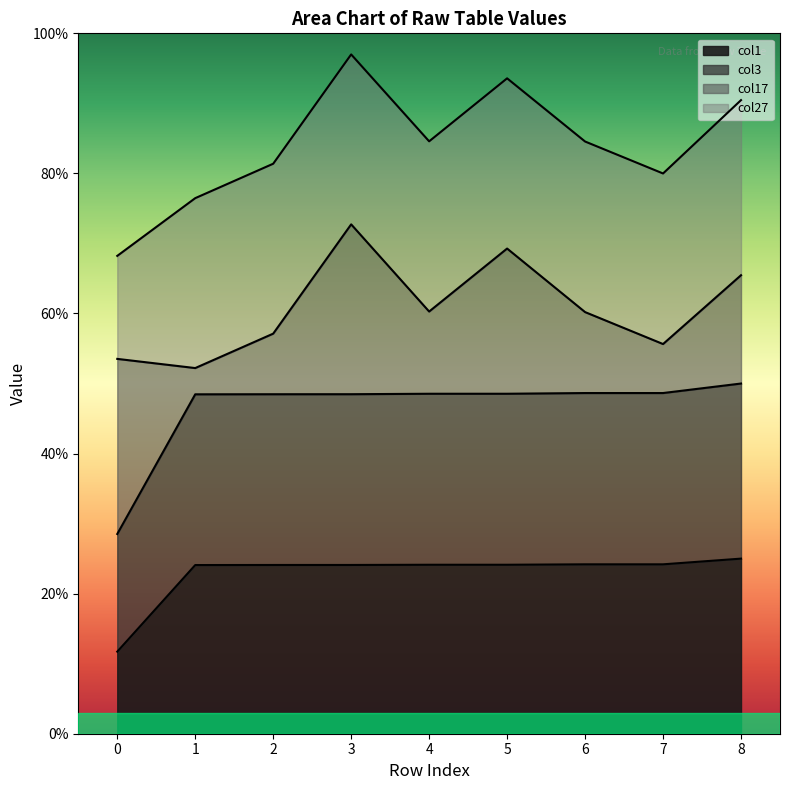

The col1 series shows 0.2 at 4. True or false?

True